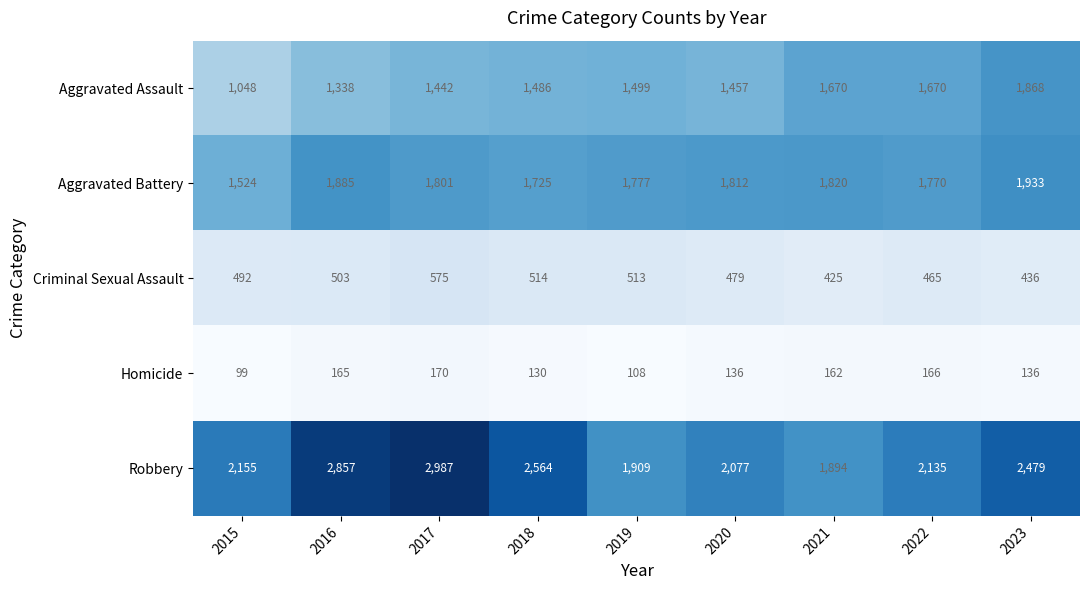

At how many categories does at least one series exceed 395?

9